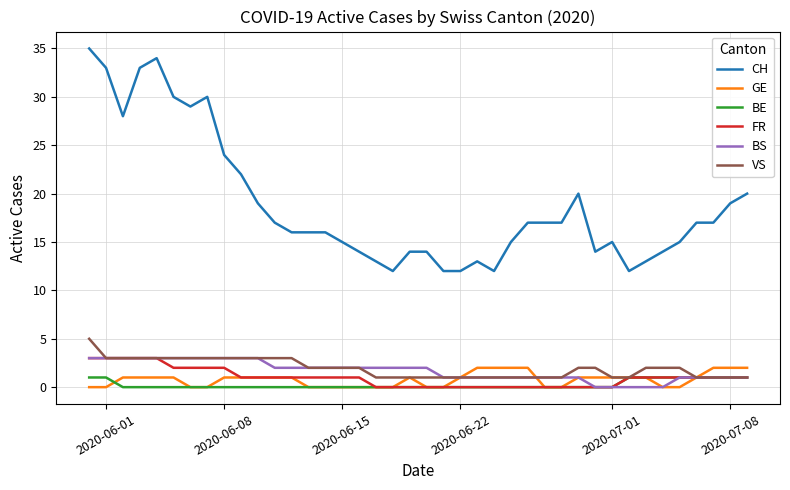

True or false: CH and GE intersect in this chart.

False